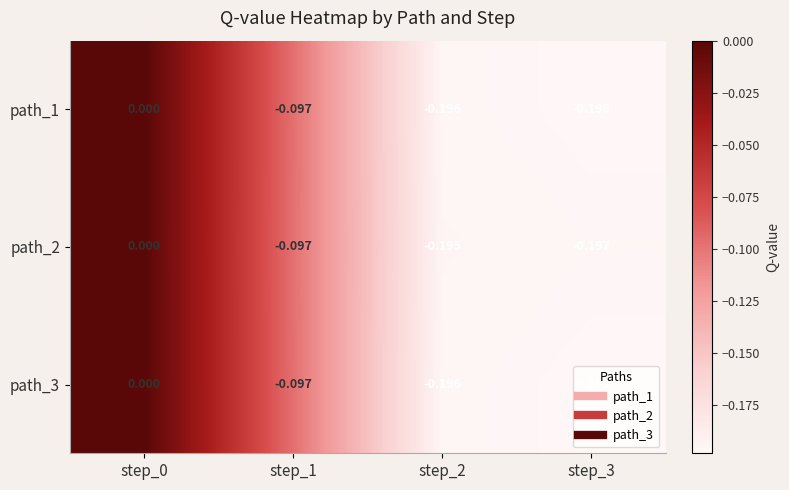

Is the value of path_1 at step_1 greater than the value of path_3 at step_3?

Yes